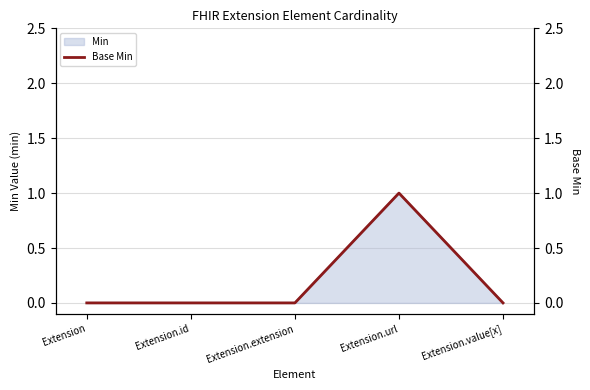

Rank the categories by value from lowest to highest.

Extension, Extension.id, Extension.extension, Extension.value[x], Extension.url